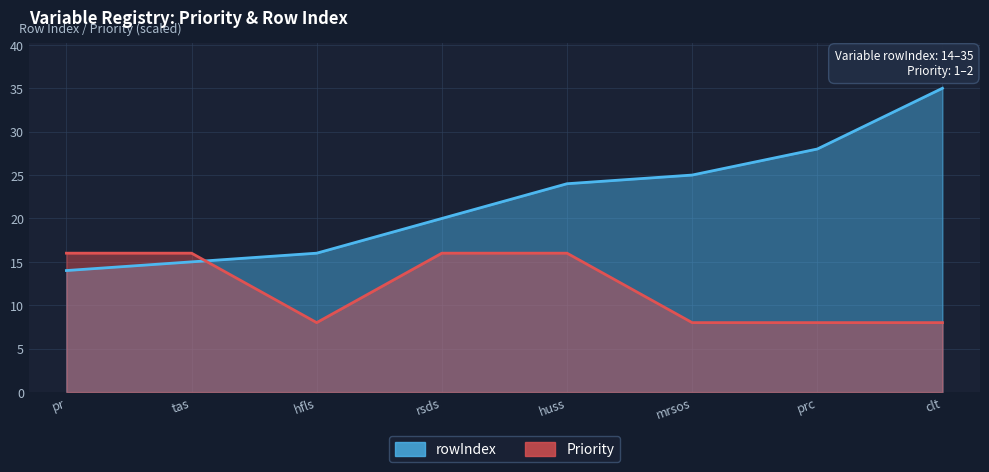

How many lines are shown in the chart?

2